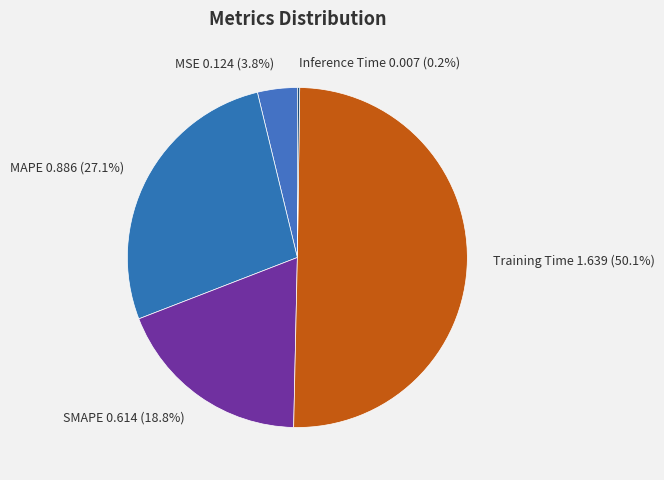

Does MAPE 0.886 (27.1%) account for over 50% of the chart?

No